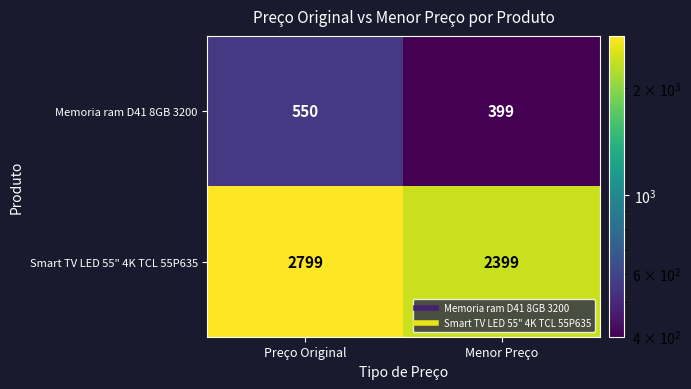

The Smart TV LED 55" 4K TCL 55P635 series shows 2399 at Menor Preço. True or false?

True